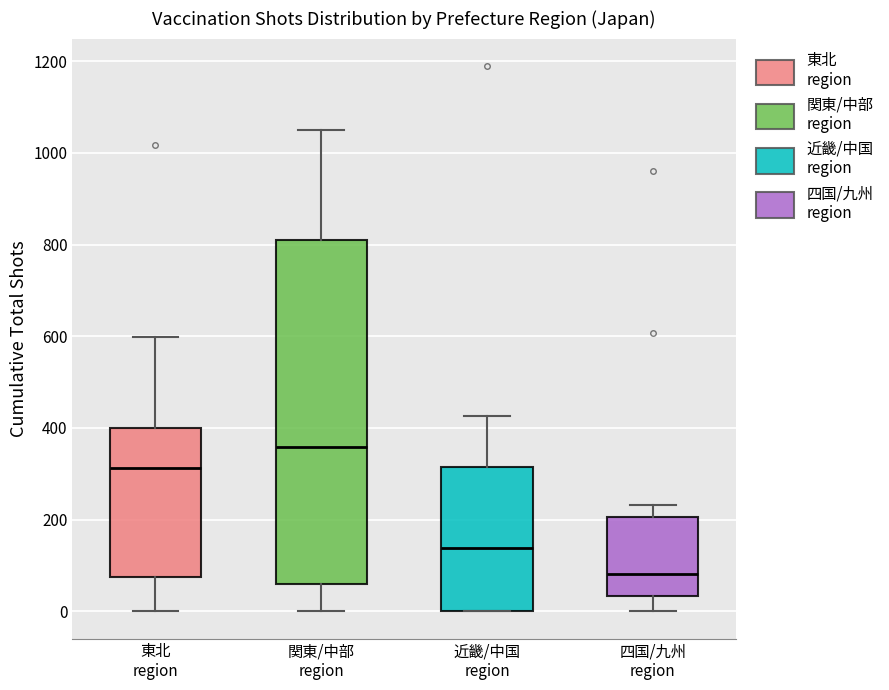

Reading left to right, read every box against the y-axis: the position of its median line, the range the box covers, and the ends of its whiskers. The values are not printed on the chart, so give them approximately, as read against the axis.

東北 region: median 320, box 80 to 400, whiskers 0 to 600
関東/中部 region: median 360, box 60 to 800, whiskers 0 to 1040
近畿/中国 region: median 140, box 0 to 320, whiskers 0 to 420
四国/九州 region: median 80, box 40 to 200, whiskers 0 to 240